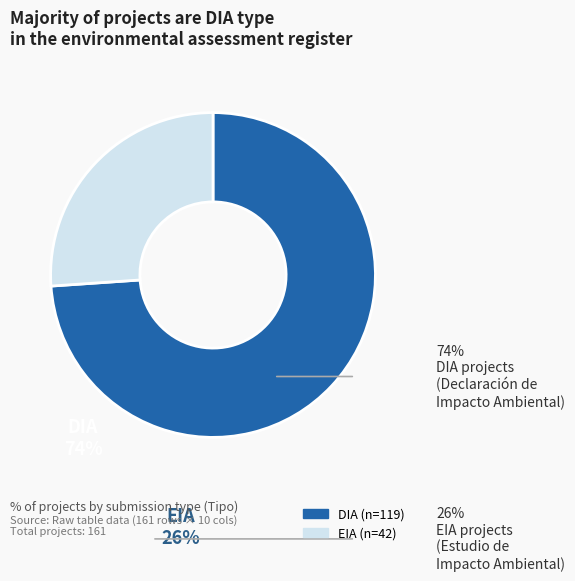

True or false: DIA accounts for 74% of the total.

True